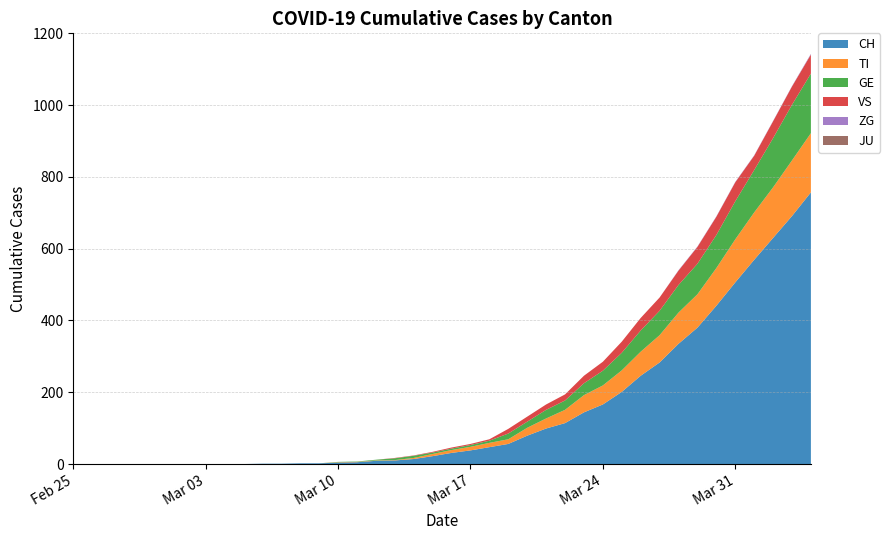

Reading right to left, list all the values displayed in this chart.

CH: 2020-04-04=757	2020-04-03=691	2020-04-02=630	2020-04-01=569	2020-03-31=506	2020-03-30=441	2020-03-29=380	2020-03-28=335	2020-03-27=283	2020-03-26=246	2020-03-25=201	2020-03-24=166	2020-03-23=144	2020-03-22=114	2020-03-21=99	2020-03-20=79	2020-03-19=56	2020-03-18=47	2020-03-17=38	2020-03-16=31	2020-03-15=22	2020-03-14=14	2020-03-13=10	2020-03-12=9	2020-03-11=5	2020-03-10=4	2020-03-09=2	2020-03-08=2	2020-03-07=1	2020-03-06=1	2020-03-05=0	2020-03-04=0	2020-03-03=0	2020-03-02=0	2020-03-01=0	2020-02-29=0	2020-02-28=0	2020-02-27=0	2020-02-26=0	2020-02-25=0
TI: 2020-04-04=165	2020-04-03=155	2020-04-02=141	2020-04-01=132	2020-03-31=120	2020-03-30=105	2020-03-29=93	2020-03-28=87	2020-03-27=76	2020-03-26=67	2020-03-25=60	2020-03-24=53	2020-03-23=48	2020-03-22=37	2020-03-21=28	2020-03-20=22	2020-03-19=13	2020-03-18=12	2020-03-17=10	2020-03-16=8	2020-03-15=6	2020-03-14=3	2020-03-13=1	2020-03-12=1	2020-03-11=1	2020-03-10=1	2020-03-09=0	2020-03-08=0	2020-03-07=0	2020-03-06=0	2020-03-05=0	2020-03-04=0	2020-03-03=0	2020-03-02=0	2020-03-01=0	2020-02-29=0	2020-02-28=0	2020-02-27=0	2020-02-26=0	2020-02-25=0
GE: 2020-04-04=166	2020-04-03=155	2020-04-02=137	2020-04-01=118	2020-03-31=106	2020-03-30=92	2020-03-29=85	2020-03-28=77	2020-03-27=68	2020-03-26=59	2020-03-25=49	2020-03-24=41	2020-03-23=33	2020-03-22=26	2020-03-21=24	2020-03-20=17	2020-03-19=16	2020-03-18=6	2020-03-17=5	2020-03-16=4	2020-03-15=4	2020-03-14=6	2020-03-13=5	2020-03-12=2	2020-03-11=1	2020-03-10=1	2020-03-09=0	2020-03-08=0	2020-03-07=0	2020-03-06=0	2020-03-05=0	2020-03-04=0	2020-03-03=0	2020-03-02=0	2020-03-01=0	2020-02-29=0	2020-02-28=0	2020-02-27=0	2020-02-26=0	2020-02-25=0
VS: 2020-04-04=53	2020-04-03=51	2020-04-02=47	2020-04-01=40	2020-03-31=53	2020-03-30=51	2020-03-29=47	2020-03-28=40	2020-03-27=37	2020-03-26=35	2020-03-25=31	2020-03-24=25	2020-03-23=21	2020-03-22=17	2020-03-21=15	2020-03-20=14	2020-03-19=13	2020-03-18=4	2020-03-17=3	2020-03-16=3	2020-03-15=2	2020-03-14=1	2020-03-13=1	2020-03-12=0	2020-03-11=0	2020-03-10=0	2020-03-09=0	2020-03-08=0	2020-03-07=0	2020-03-06=0	2020-03-05=0	2020-03-04=0	2020-03-03=0	2020-03-02=0	2020-03-01=0	2020-02-29=0	2020-02-28=0	2020-02-27=0	2020-02-26=0	2020-02-25=0
ZG: 2020-04-04=2	2020-04-03=1	2020-04-02=1	2020-04-01=1	2020-03-31=1	2020-03-30=1	2020-03-29=1	2020-03-28=1	2020-03-27=0	2020-03-26=0	2020-03-25=0	2020-03-24=0	2020-03-23=0	2020-03-22=0	2020-03-21=0	2020-03-20=0	2020-03-19=0	2020-03-18=0	2020-03-17=0	2020-03-16=0	2020-03-15=0	2020-03-14=0	2020-03-13=0	2020-03-12=0	2020-03-11=0	2020-03-10=0	2020-03-09=0	2020-03-08=0	2020-03-07=0	2020-03-06=0	2020-03-05=0	2020-03-04=0	2020-03-03=0	2020-03-02=0	2020-03-01=0	2020-02-29=0	2020-02-28=0	2020-02-27=0	2020-02-26=0	2020-02-25=0
JU: 2020-04-04=0	2020-04-03=0	2020-04-02=0	2020-04-01=0	2020-03-31=0	2020-03-30=0	2020-03-29=0	2020-03-28=0	2020-03-27=0	2020-03-26=0	2020-03-25=0	2020-03-24=0	2020-03-23=0	2020-03-22=0	2020-03-21=0	2020-03-20=0	2020-03-19=0	2020-03-18=0	2020-03-17=0	2020-03-16=0	2020-03-15=0	2020-03-14=0	2020-03-13=0	2020-03-12=0	2020-03-11=0	2020-03-10=0	2020-03-09=0	2020-03-08=0	2020-03-07=0	2020-03-06=0	2020-03-05=0	2020-03-04=0	2020-03-03=0	2020-03-02=0	2020-03-01=0	2020-02-29=0	2020-02-28=0	2020-02-27=0	2020-02-26=0	2020-02-25=0